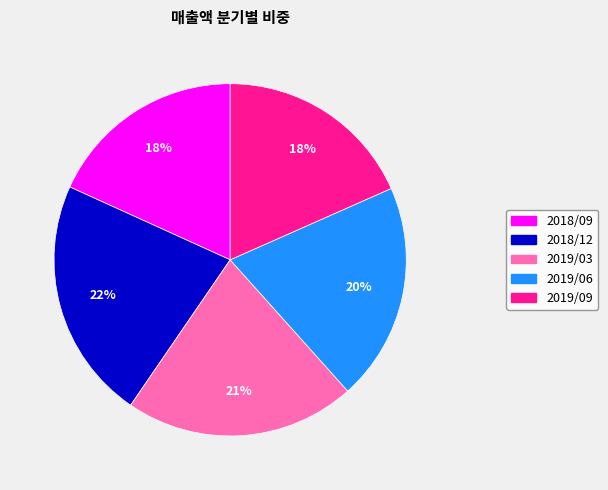

Does 2018/12 account for over 50% of the chart?

No